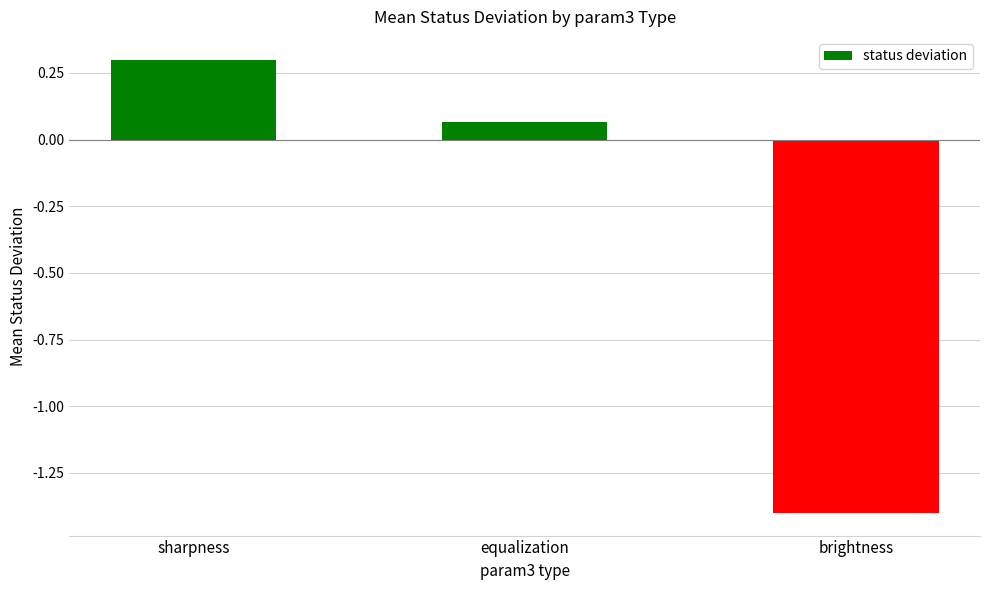

How many data points are less than 0?

1